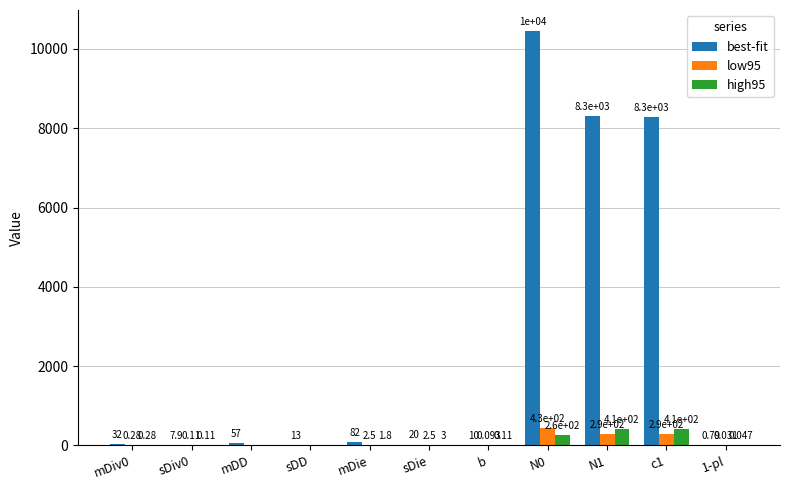

The value of low95 at N1 is 294.0. True or false?

True